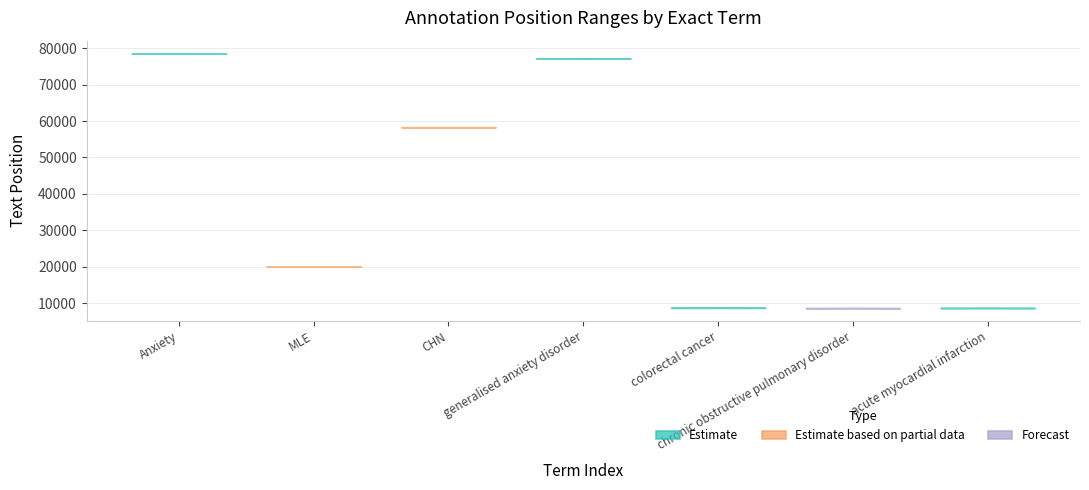

Reading right to left, list all the values displayed in this chart.

start: acute myocardial infarction=8670	chronic obstructive pulmonary disorder=8628	colorectal cancer=8727	generalised anxiety disorder=77199	CHN=58292	MLE=20073	Anxiety=78546
end: acute myocardial infarction=8697	chronic obstructive pulmonary disorder=8666	colorectal cancer=8745	generalised anxiety disorder=77227	CHN=58295	MLE=20076	Anxiety=78554